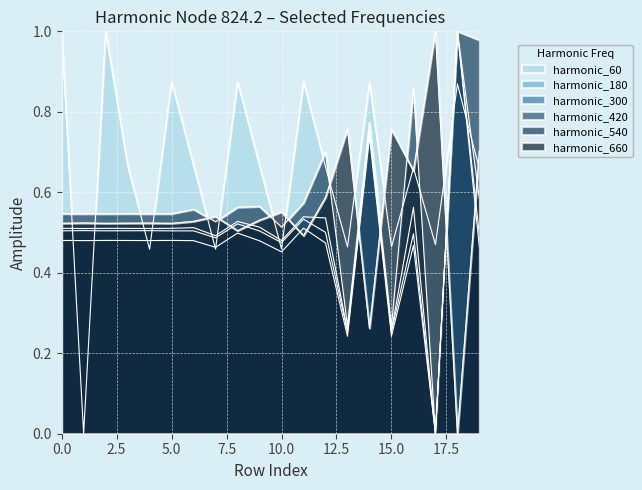

How many series are shown in this chart?

6